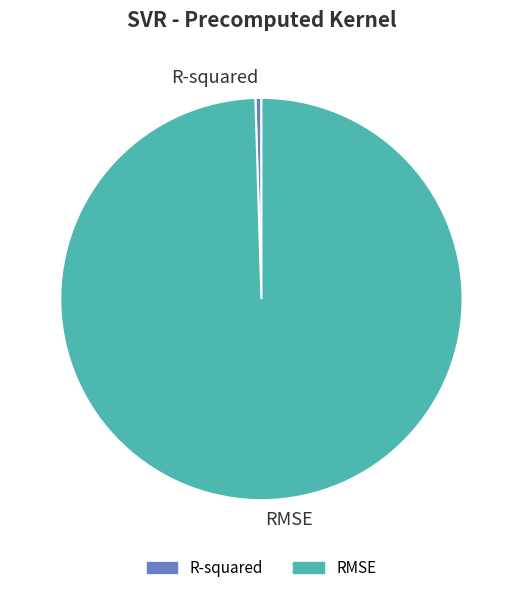

Is there a majority slice in this chart?

Yes